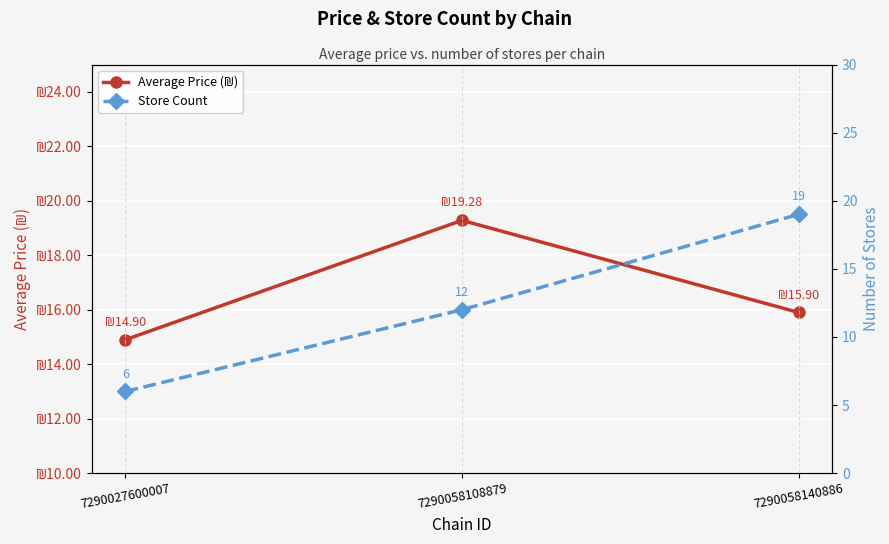

What is the value of the Store Count point at the 2nd from the left?

12.0